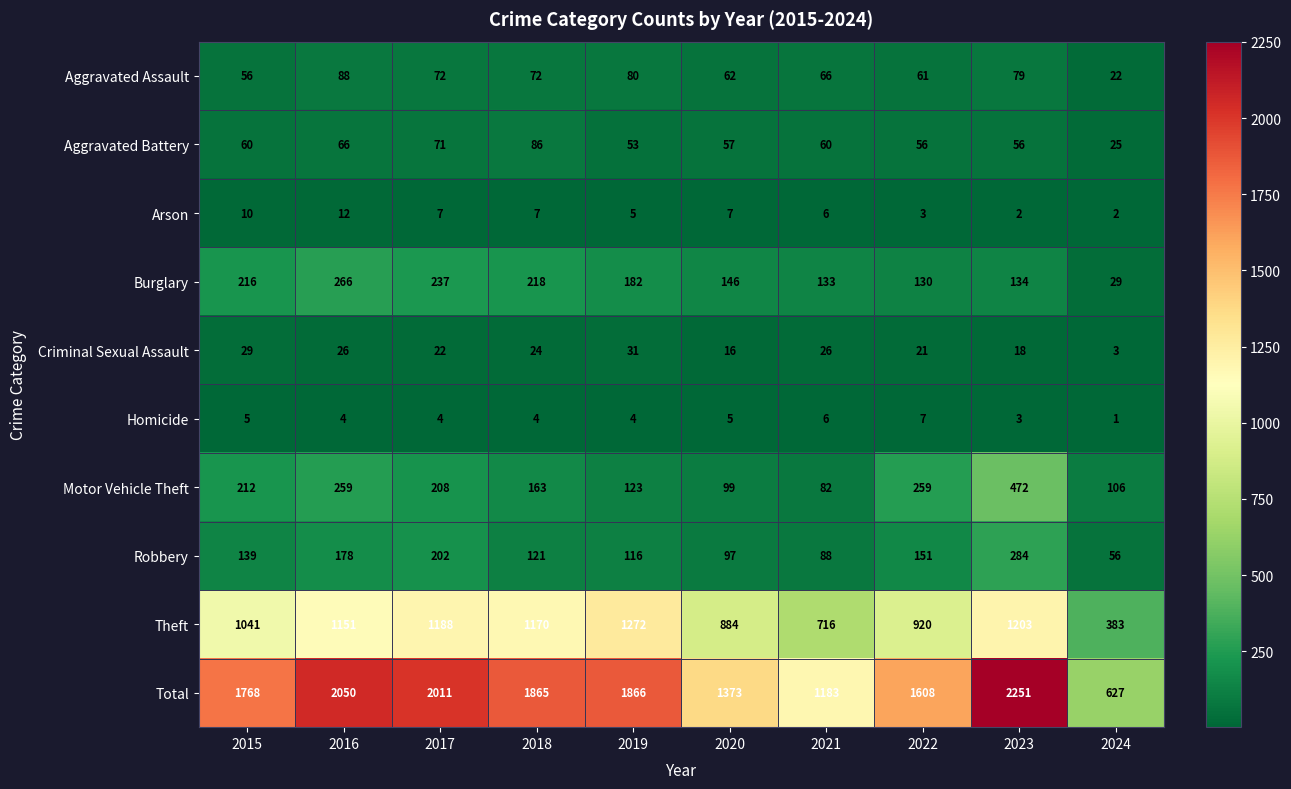

How many values in the Homicide series are below 4?

2